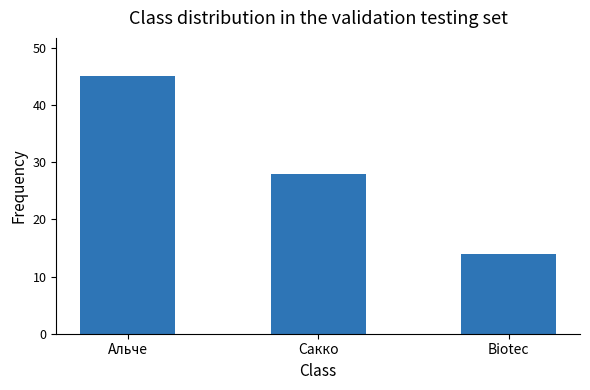

The chart shows a value of 45 at Альче. True or false?

True